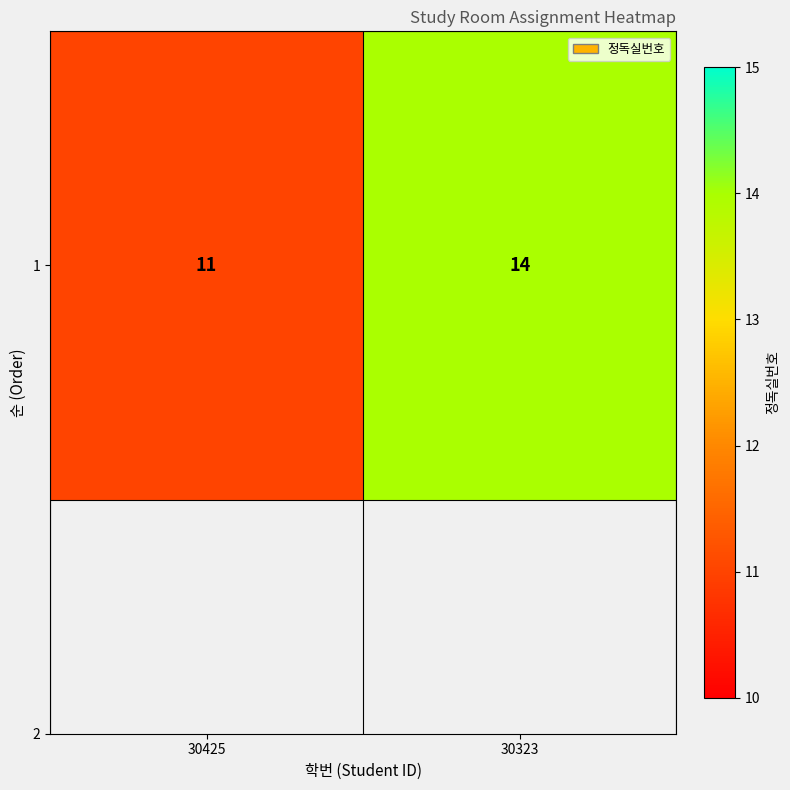

True or false: the data shows 14 at 30323.

True